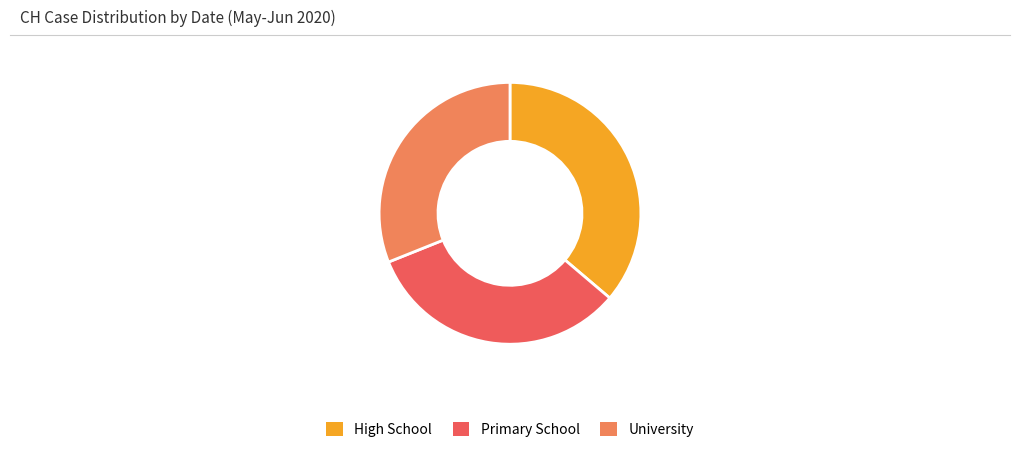

True or false: University accounts for 36% of the total.

False